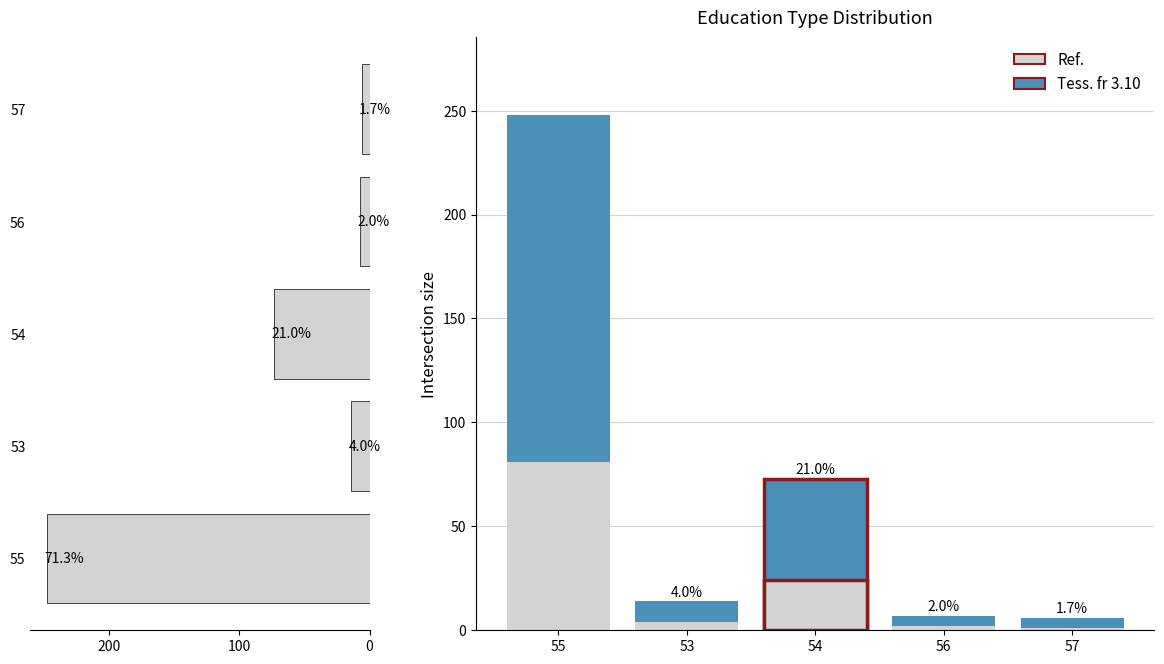

What is the difference between the maximum and minimum values in the Tess. fr 3.10 series?

242